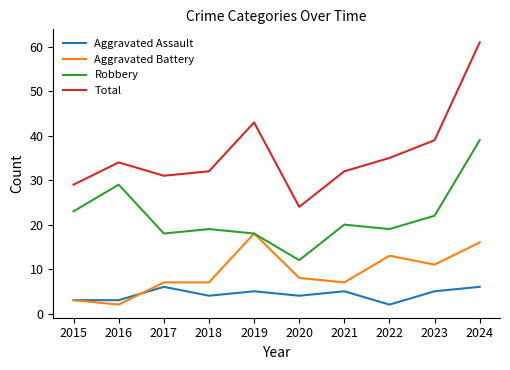

What is the difference between the Robbery values at 2015 and 2022?

4